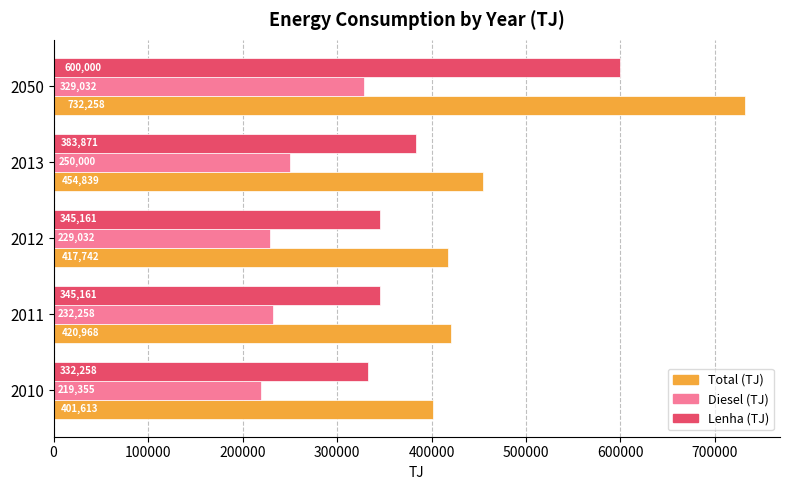

At which label is Total (TJ) closest to 566935?

2013